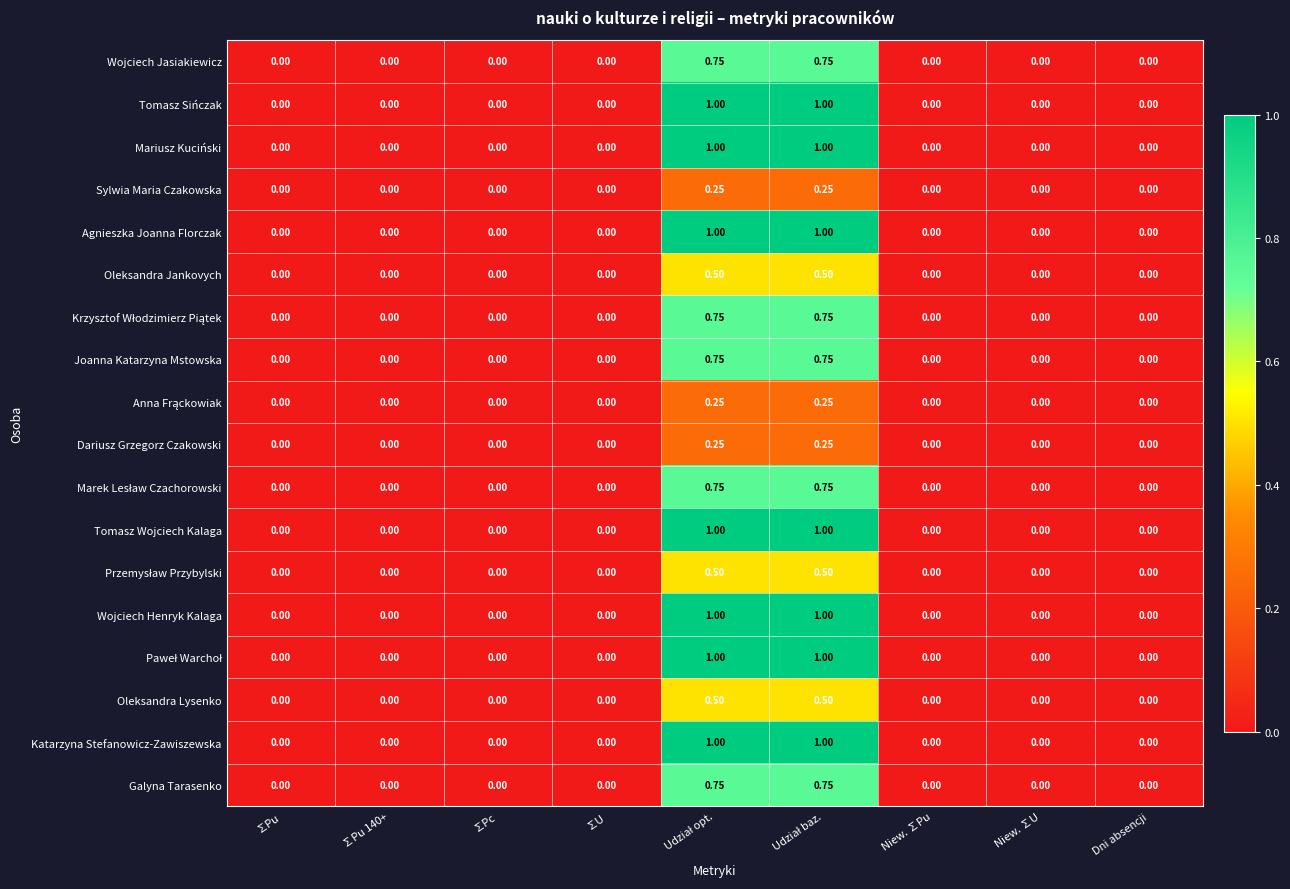

How many series are shown in this chart?

18